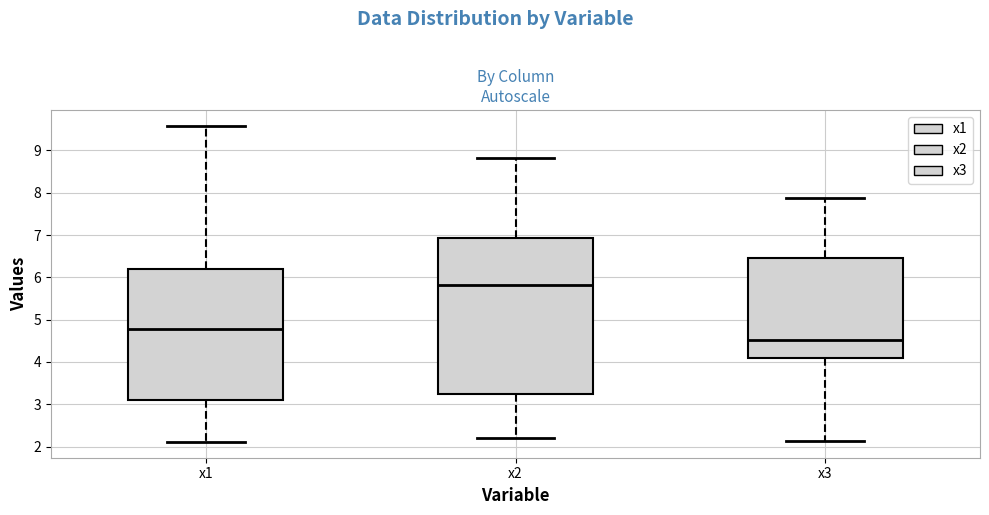

Reading left to right, transcribe this box plot: for each box, give where its median line is, the range the box spans, and where its two whiskers end, as read against the y-axis. The values are not printed on the chart, so give them approximately, as read against the axis.

x1: median 4.8, box 3.1 to 6.2, whiskers 2.1 to 9.6
x2: median 5.8, box 3.2 to 6.9, whiskers 2.2 to 8.8
x3: median 4.5, box 4.1 to 6.4, whiskers 2.1 to 7.9